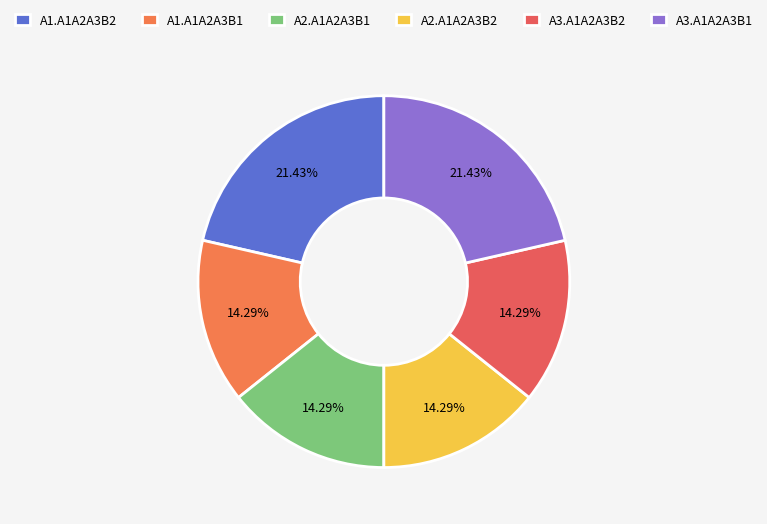

Count the number of slices in the pie.

6